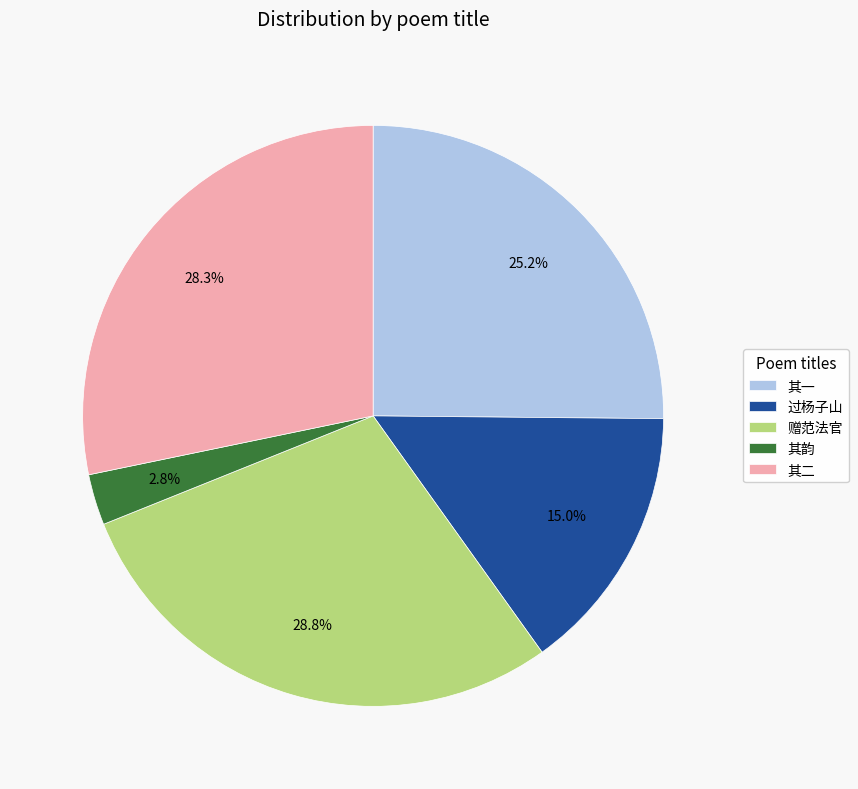

What is the smallest slice in the pie chart?

其韵